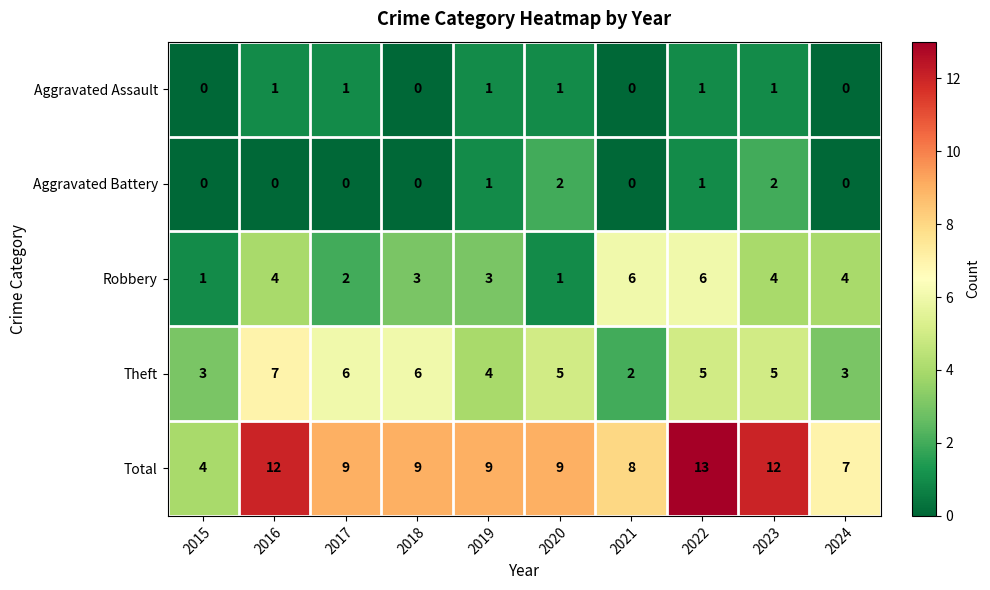

What is the sum of all Theft values?

46